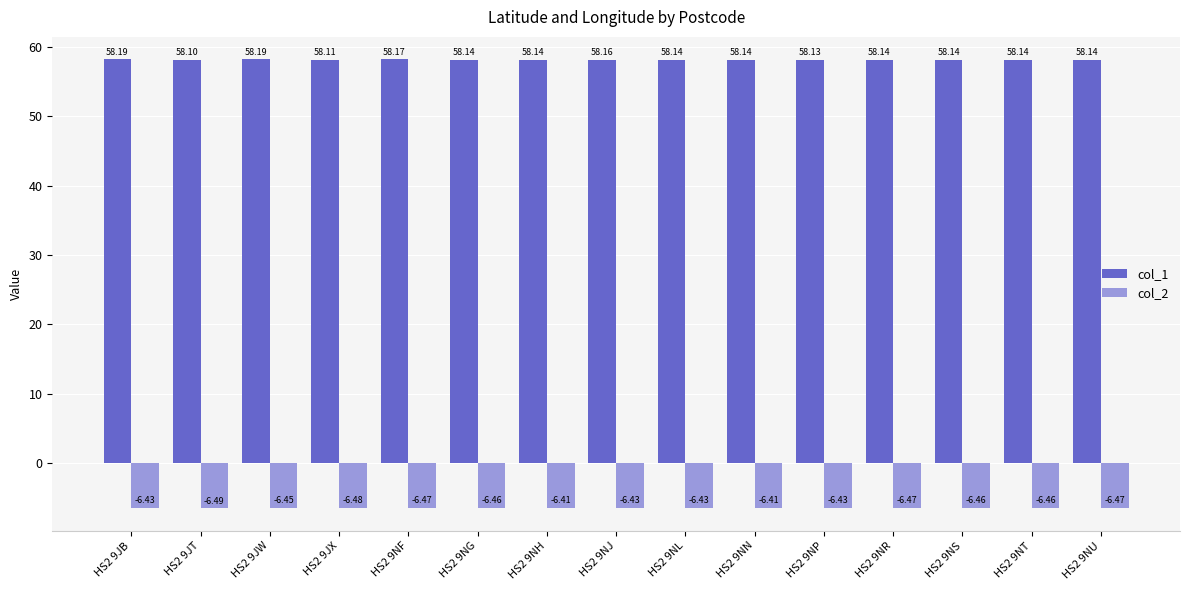

What is the label of the 12th bar from the right?

HS2 9JX